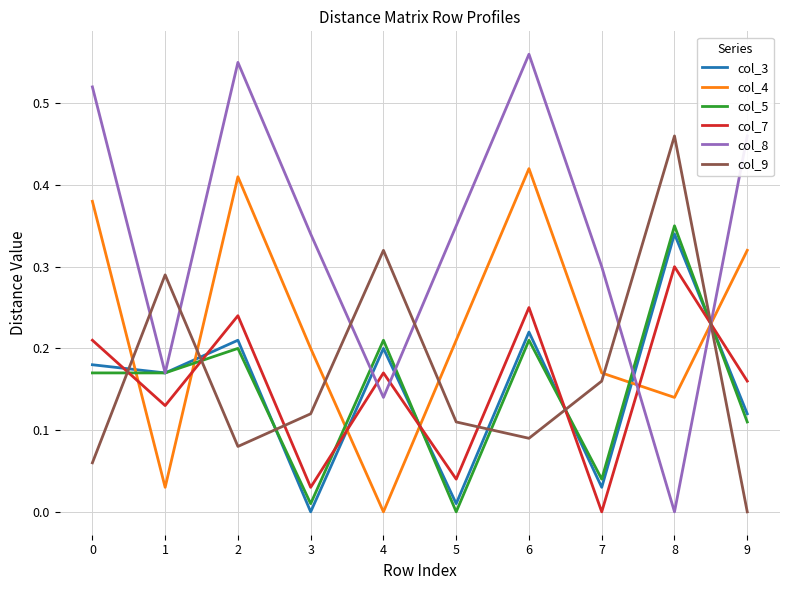

What is the total value across all series at 7?

0.7